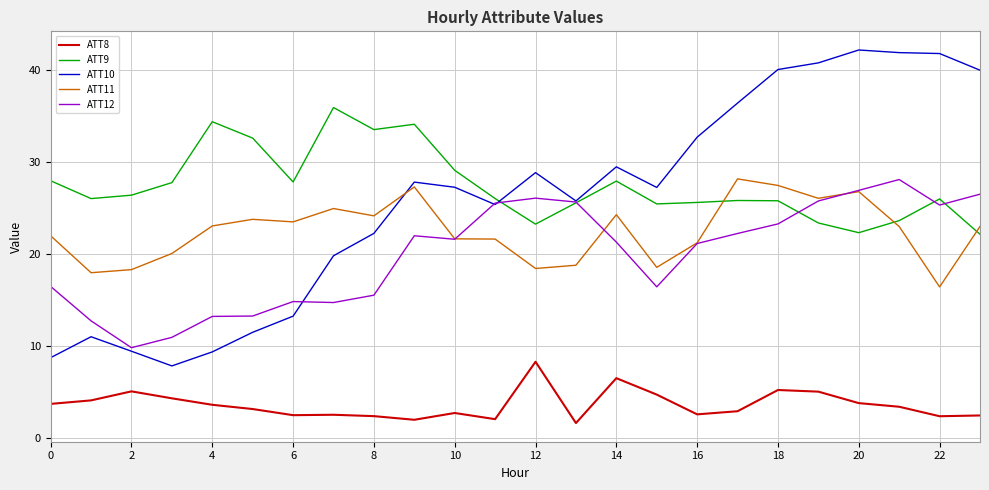

Which series has the widest spread of values?

ATT10